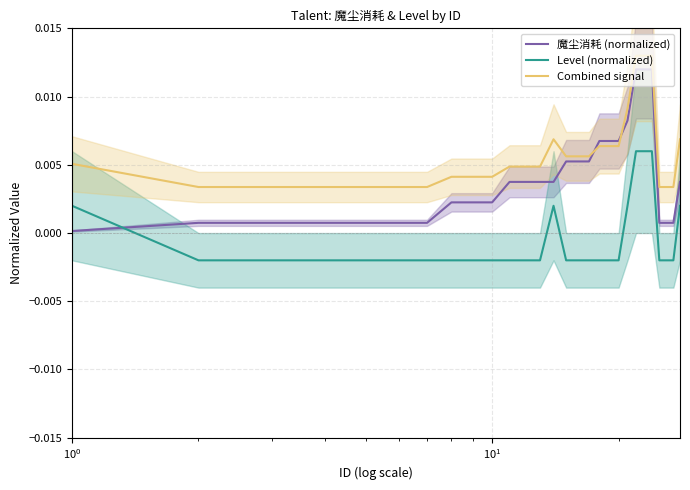

Does the chart display data point markers on the line(s)?

No